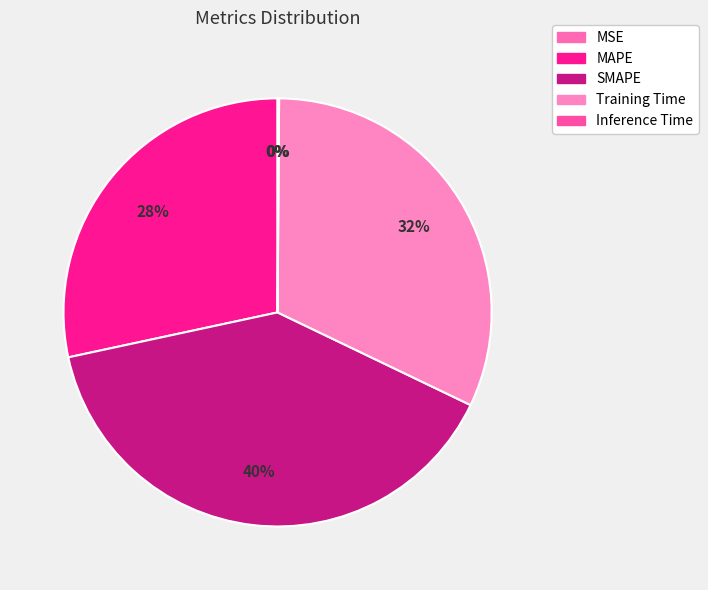

Rank the categories by value from highest to lowest.

SMAPE, Training Time, MAPE, Inference Time, MSE